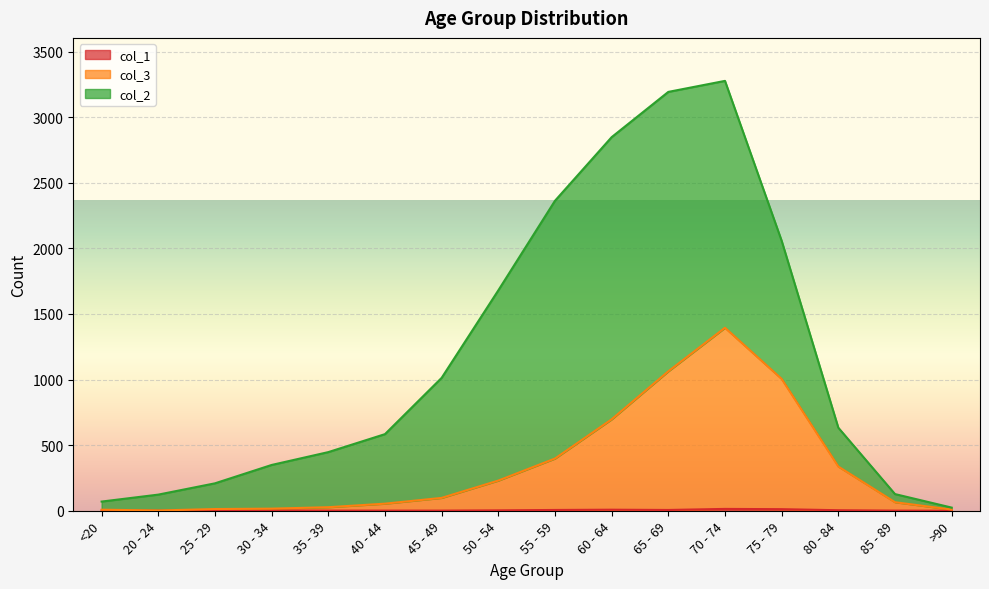

Which category has the lowest value across all series?

20 - 24